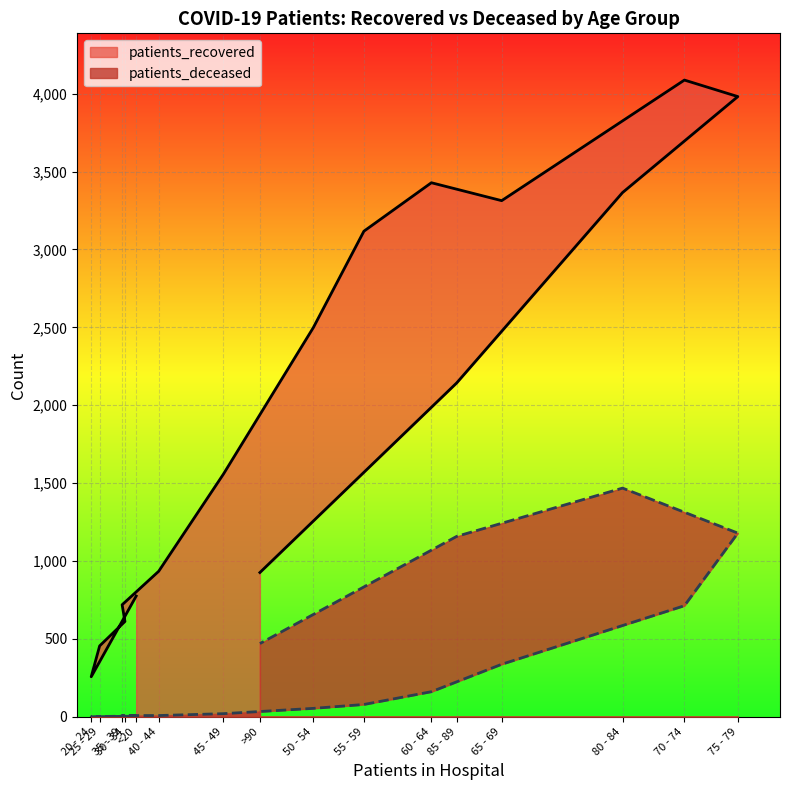

At which category does the chart reach its minimum across all series?

20 - 24